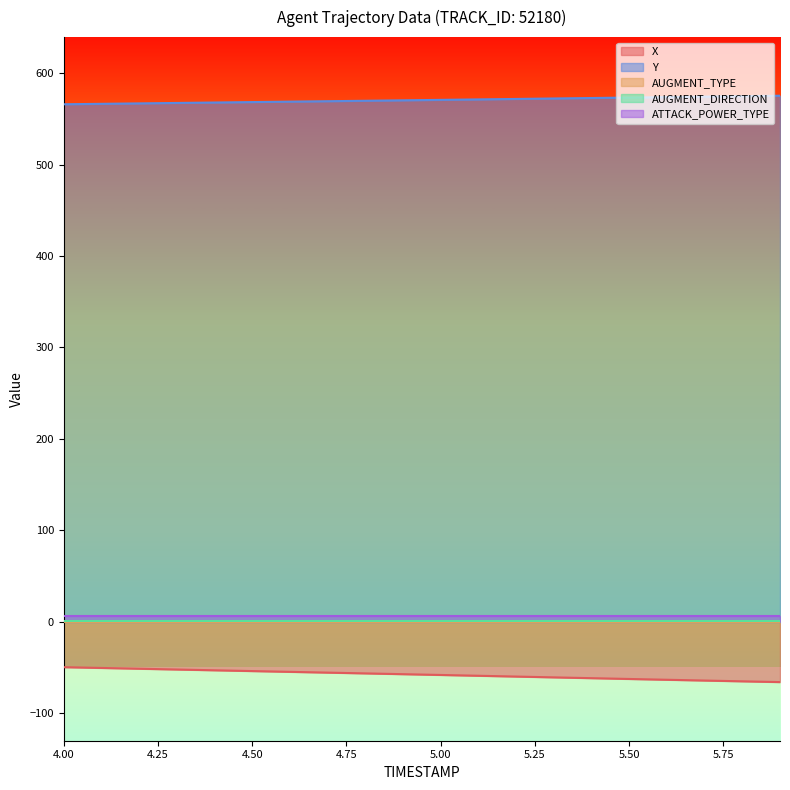

Rank the categories by Y value from highest to lowest.

5.9, 5.8, 5.7, 5.6, 5.5, 5.4, 5.3, 5.2, 5.1, 5.0, 4.9, 4.8, 4.7, 4.6, 4.5, 4.4, 4.3, 4.2, 4.1, 4.0